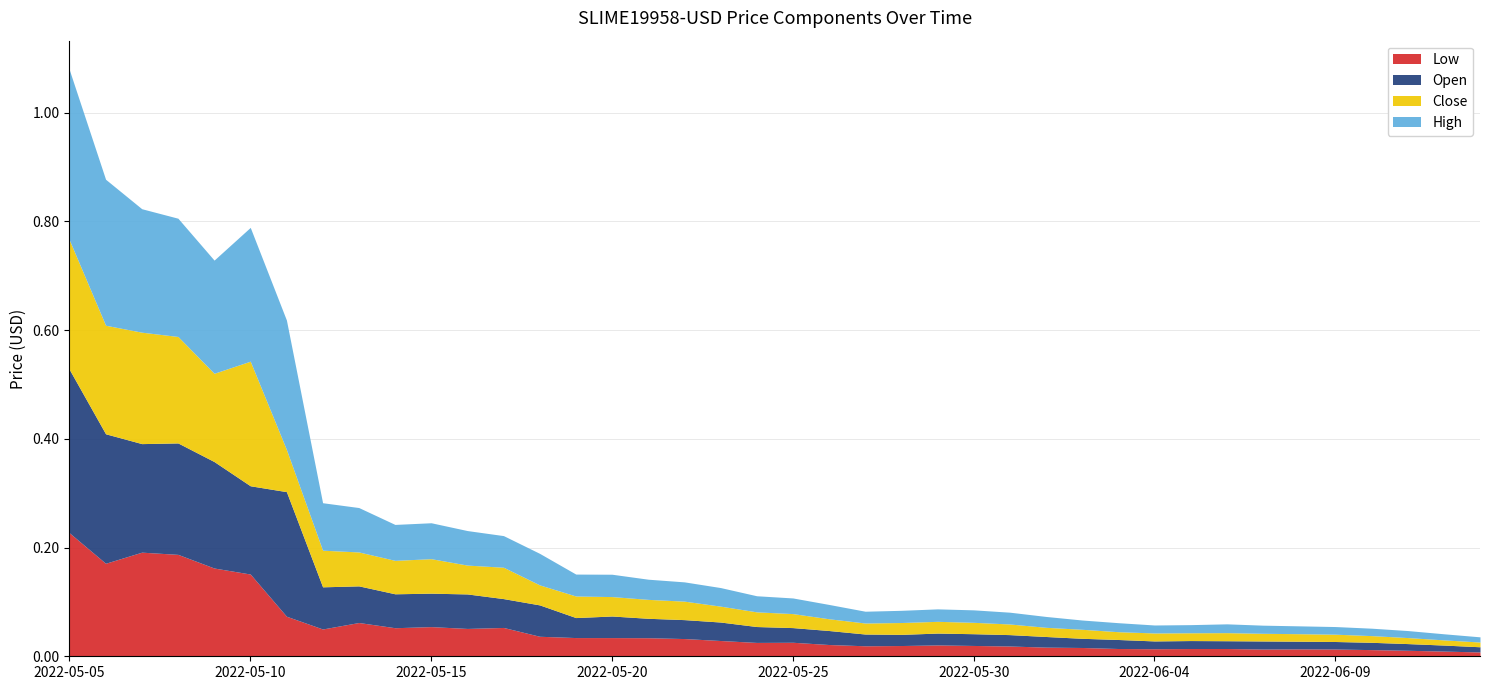

At which label is Low closest to 0?

2022-06-13